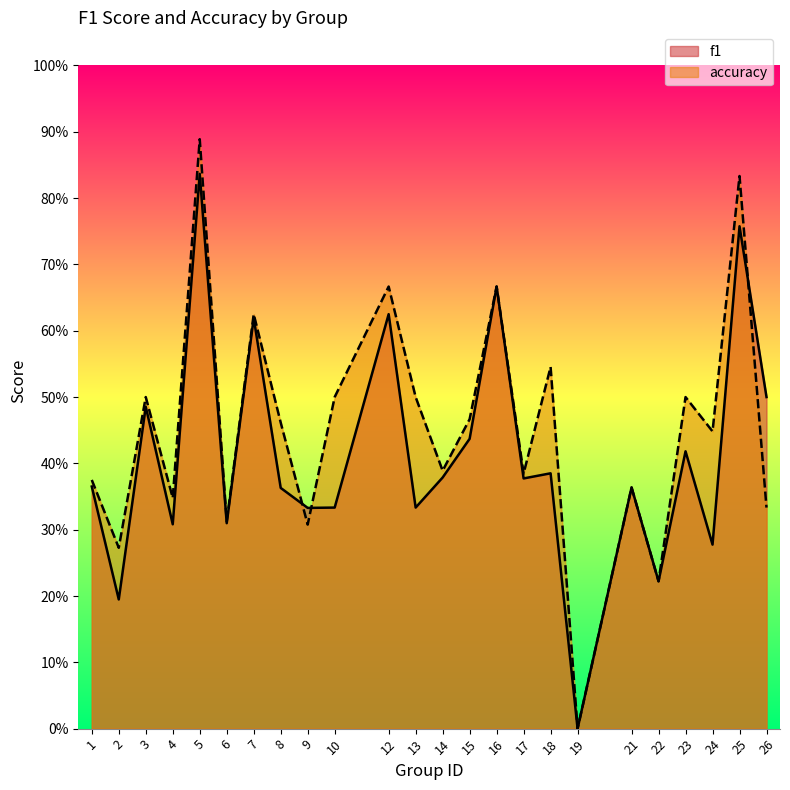

What is the value of the accuracy point at the 12th from the left?

0.5